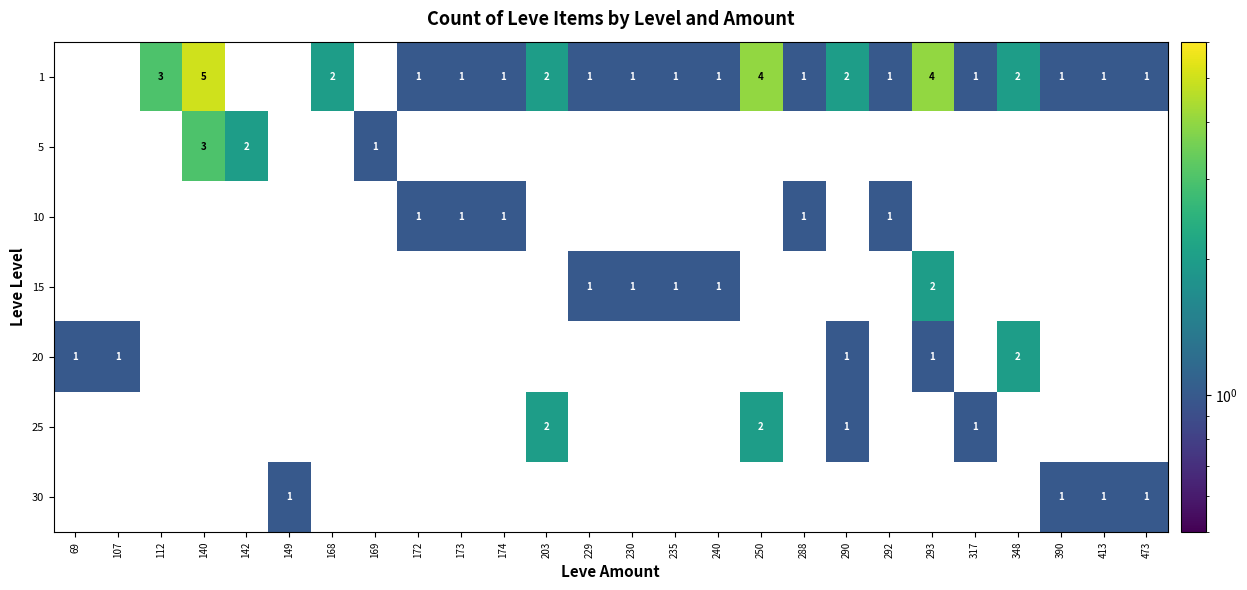

Where does the 1 series first go above 1?

112